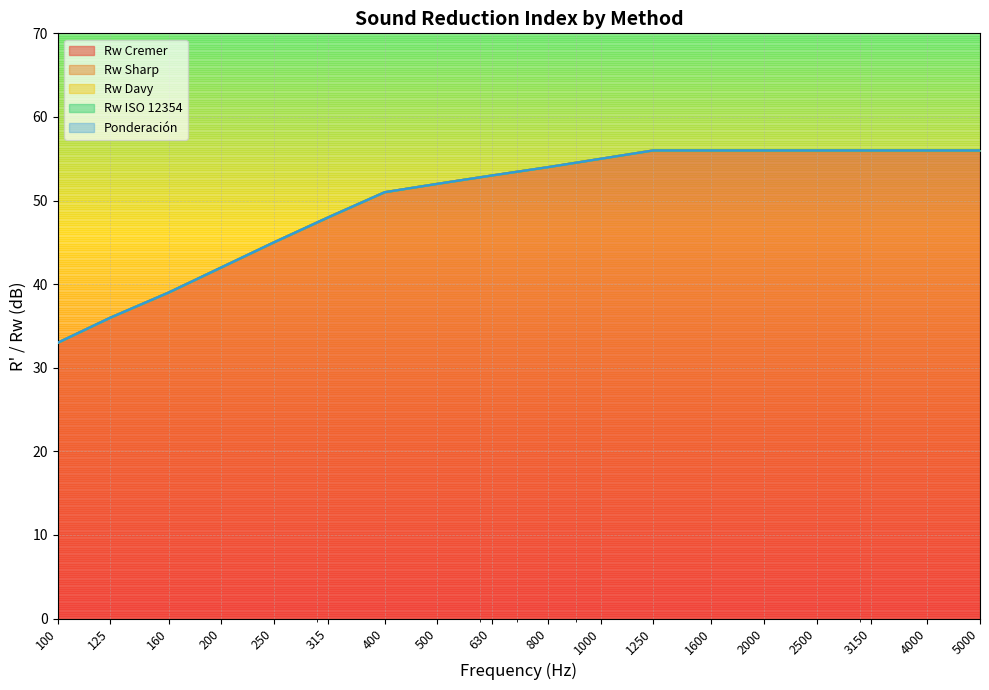

The value of Rw Davy at 4000 is 36. True or false?

False